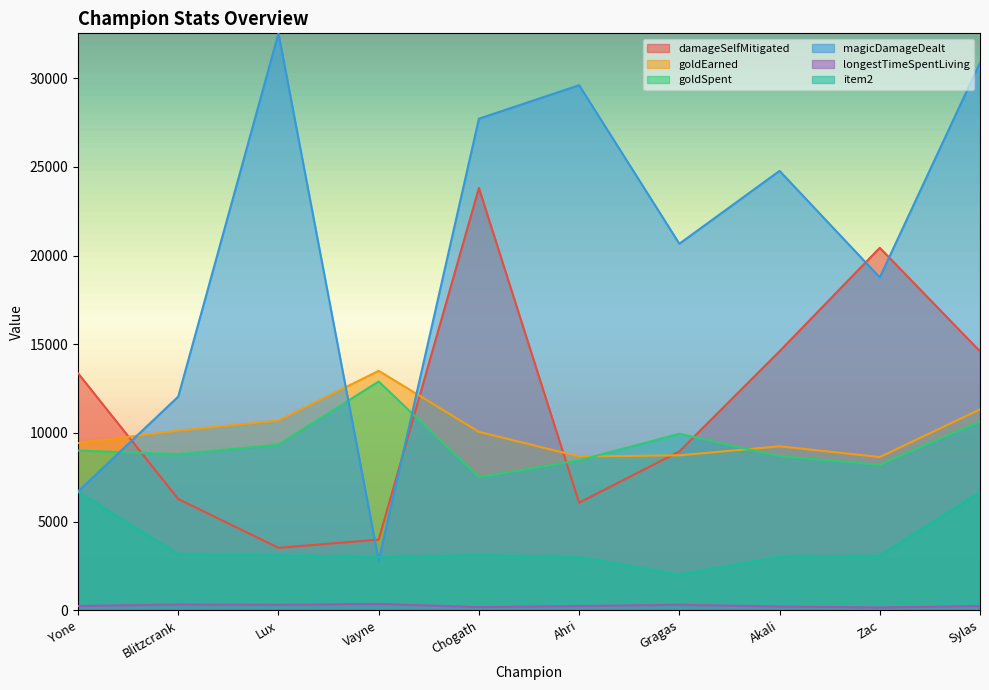

Does the chart display data point markers on the line(s)?

No